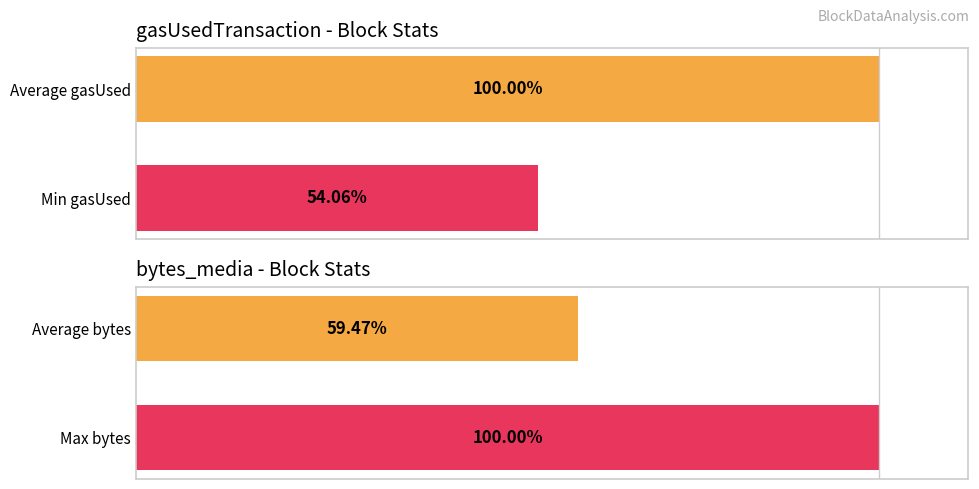

Is it true that bytes_media equals 100.0 at Max bytes?

True